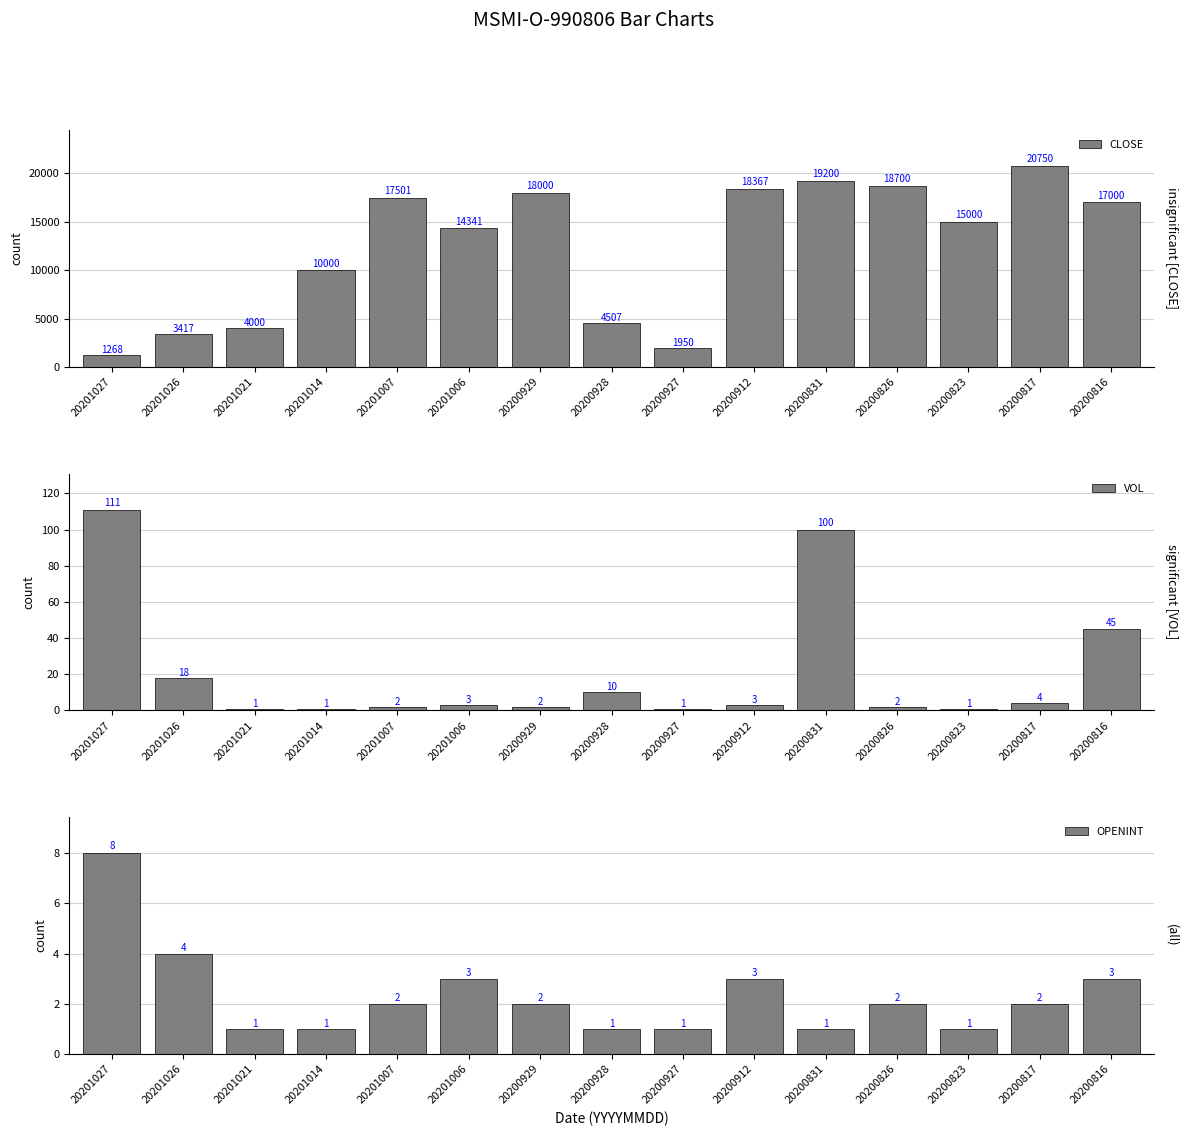

At which label does VOL first exceed 3?

20201027